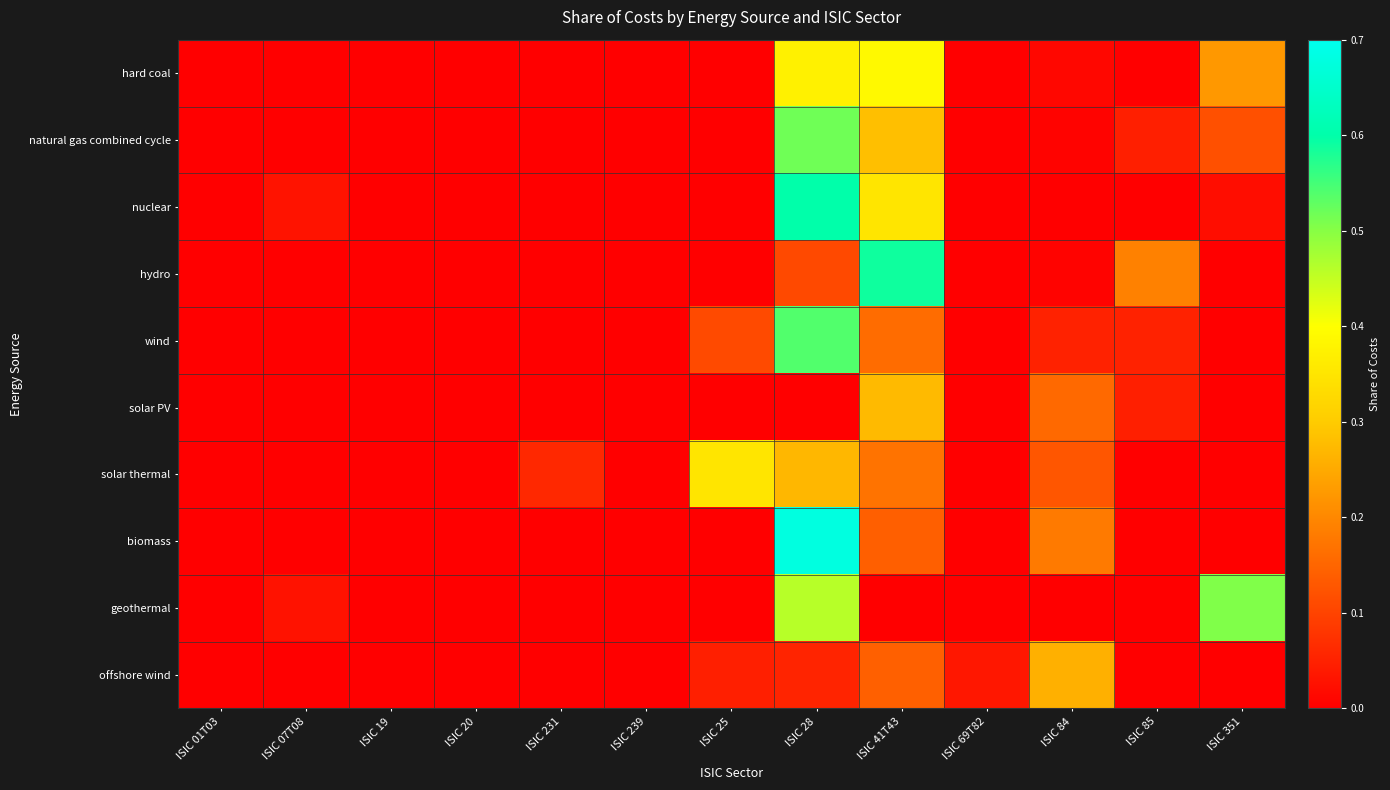

Which category has the highest value across all series?

ISIC 28